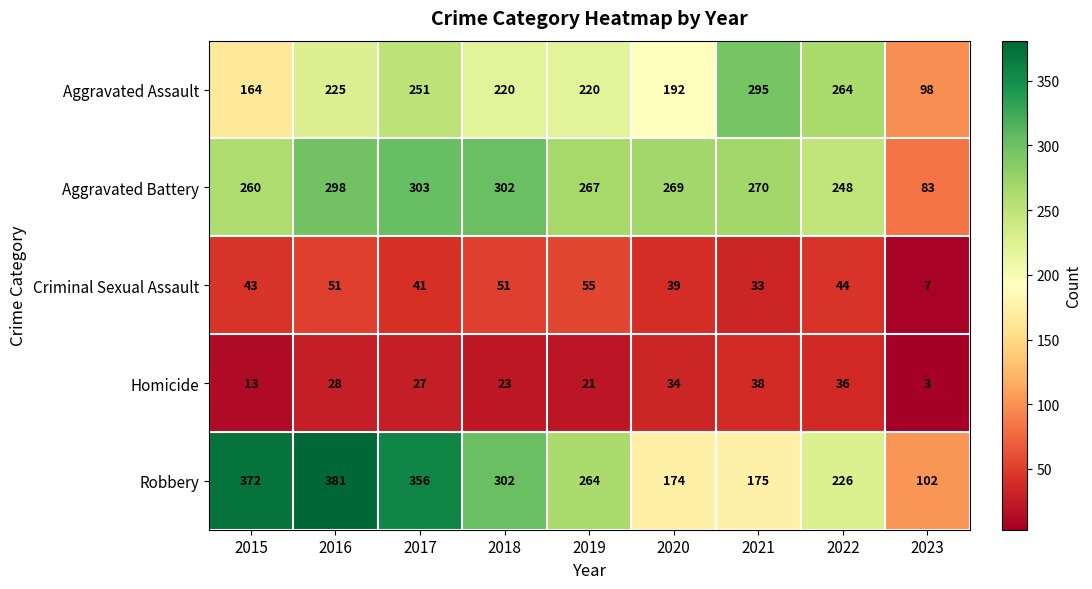

How many data points does each series have?

9